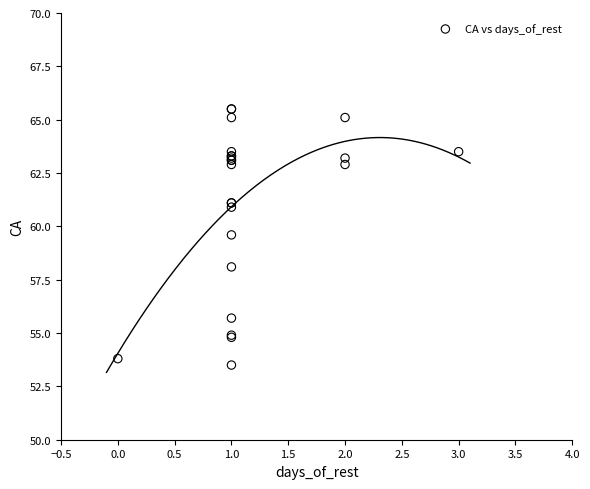

What Y value in the scatter plot is closest to 59?

59.6